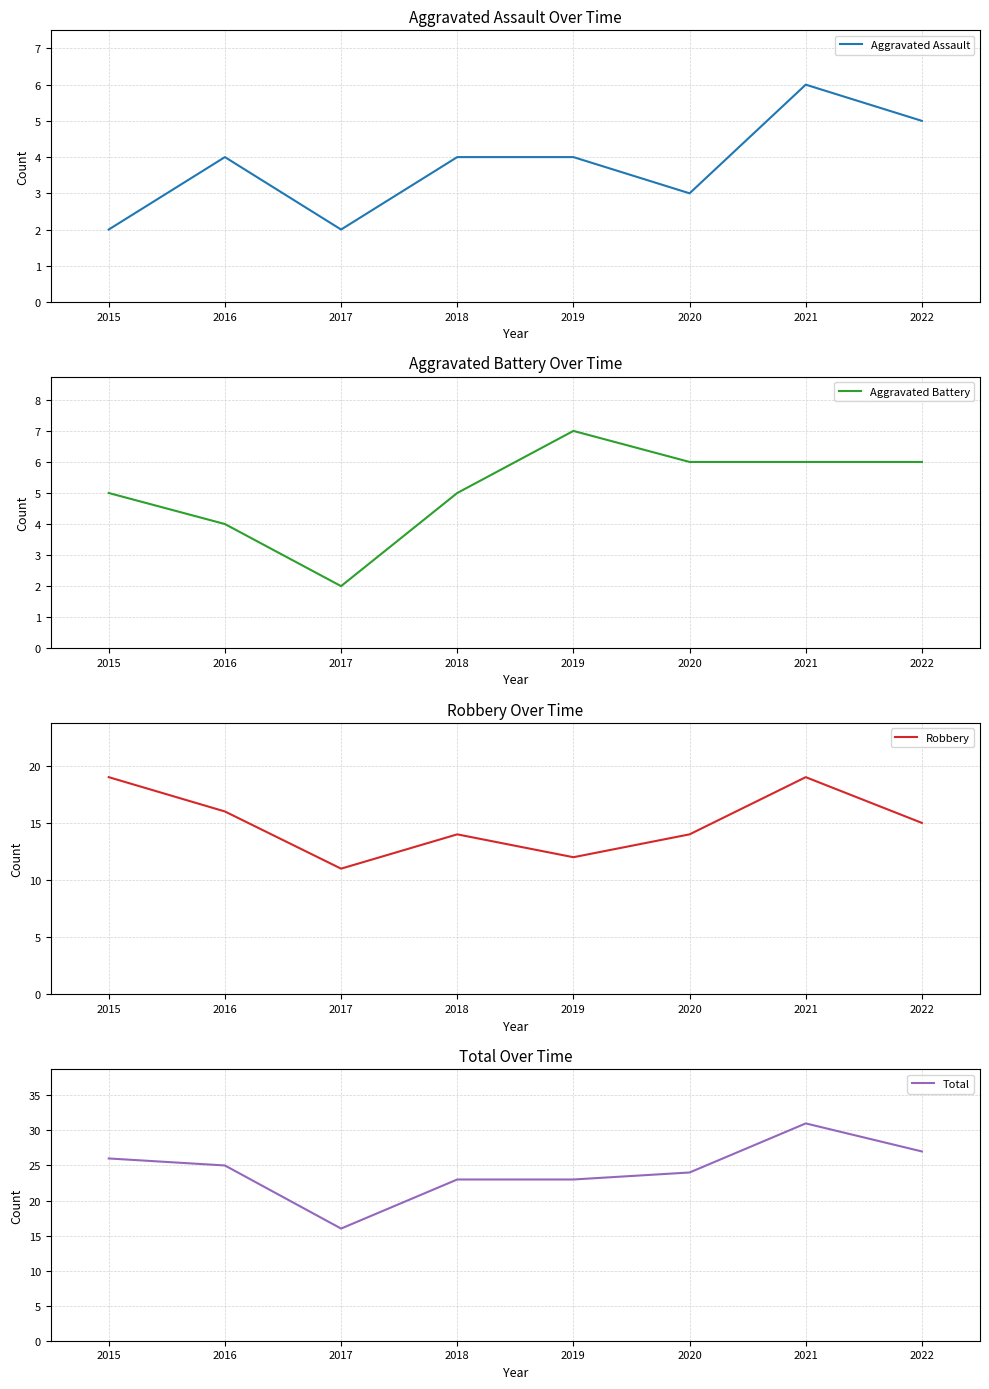

Read the Total value at 2019.

23